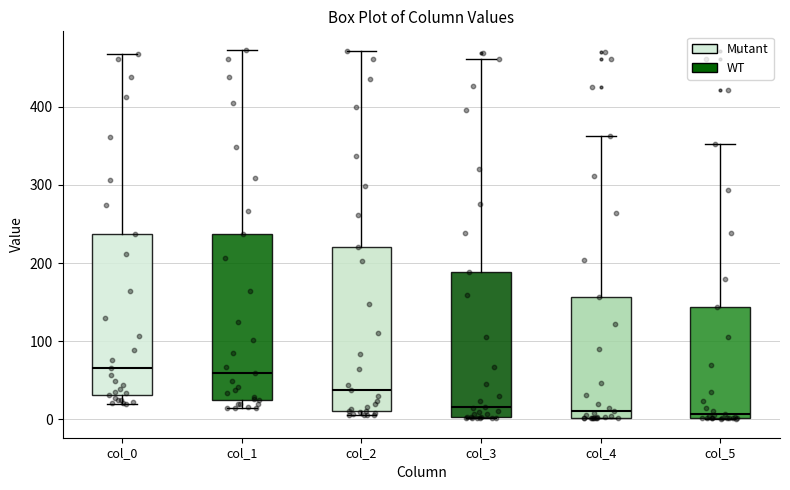

Where does the median line of the box for col_2 sit on the y-axis? The values are not printed on the chart, so give them approximately, as read against the axis.

40